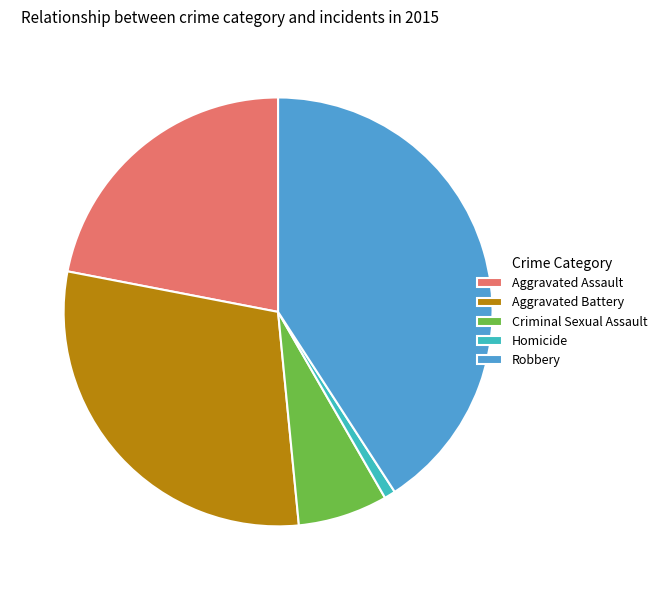

Approximately how many times larger is the value at Robbery compared to Aggravated Assault?

1.9